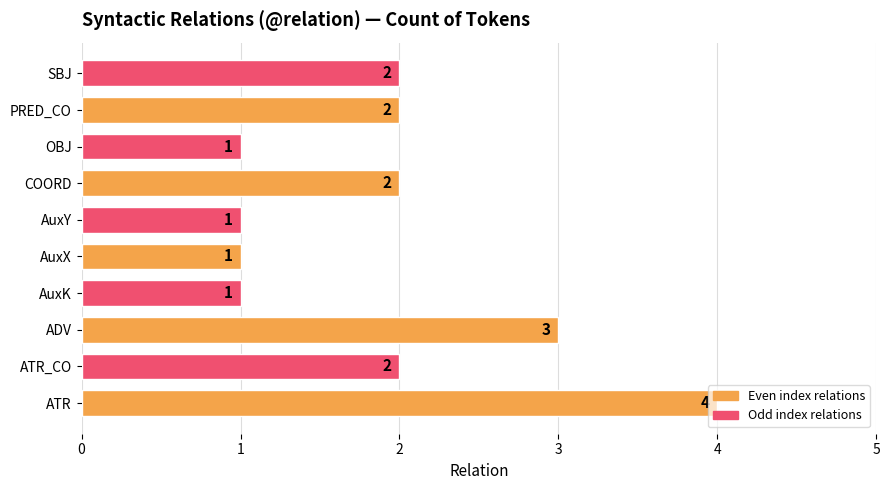

What is the average value?

2